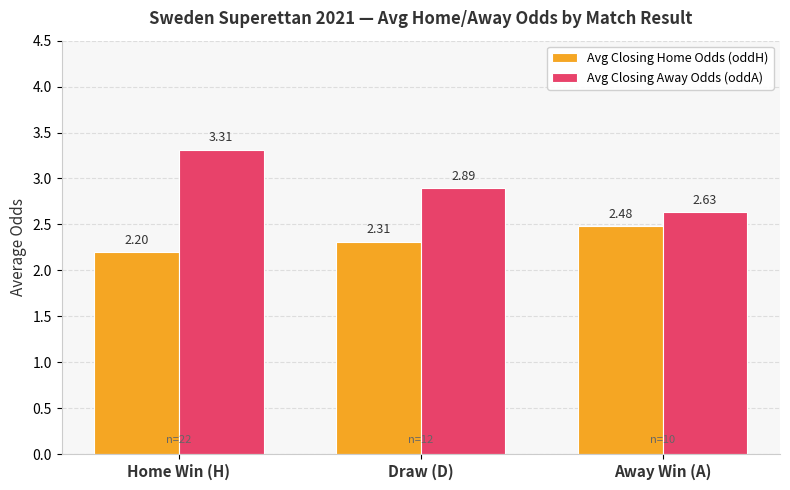

What is the label of the 3rd bar from the right?

Home Win (H)